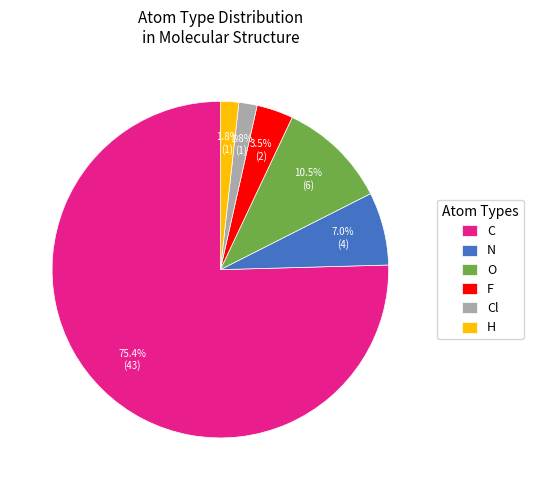

Is the sum of O and F greater than half?

No